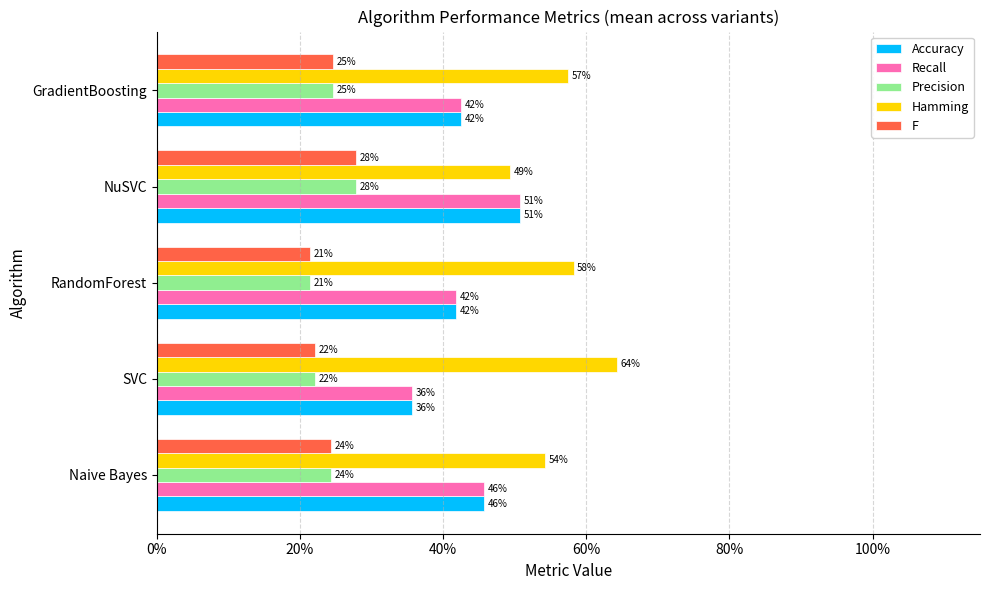

What are all the series names shown in the legend?

Accuracy, Recall, Precision, Hamming, F